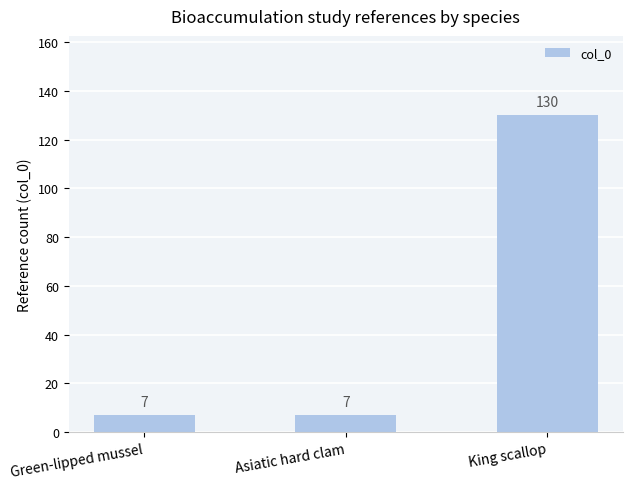

What is the sum of the values at Green-lipped mussel and King scallop?

137